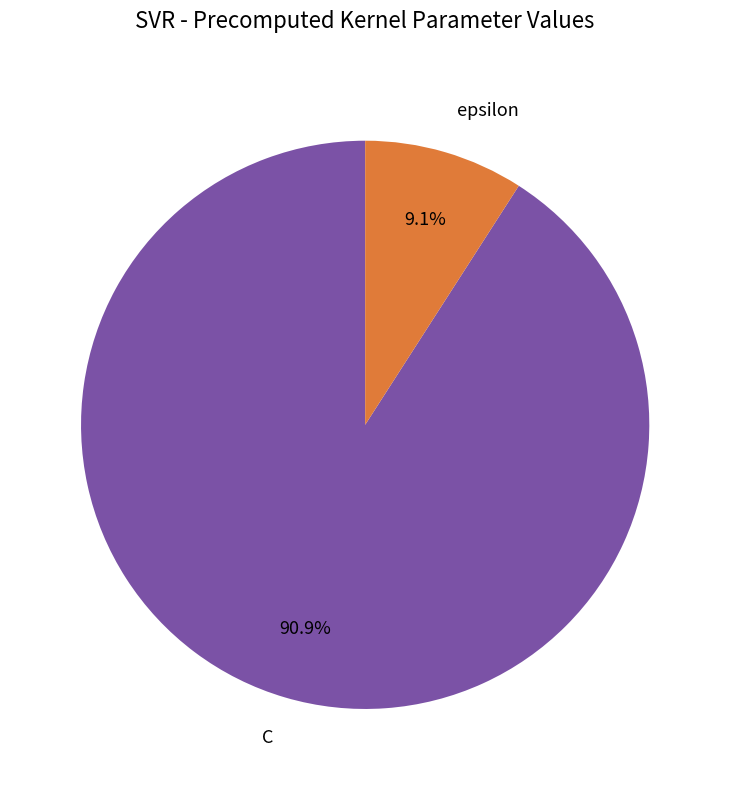

Do epsilon and C together represent more than half of the pie?

Yes